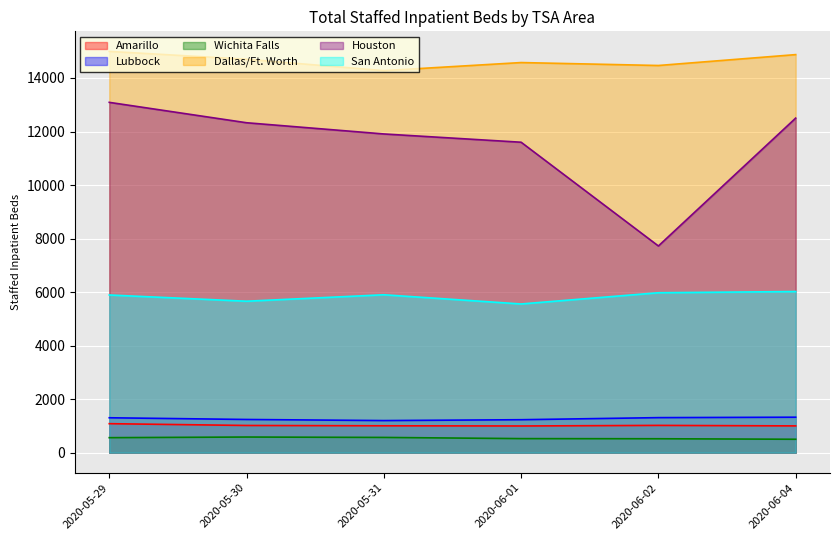

How many values in the Amarillo series are below 1016?

3